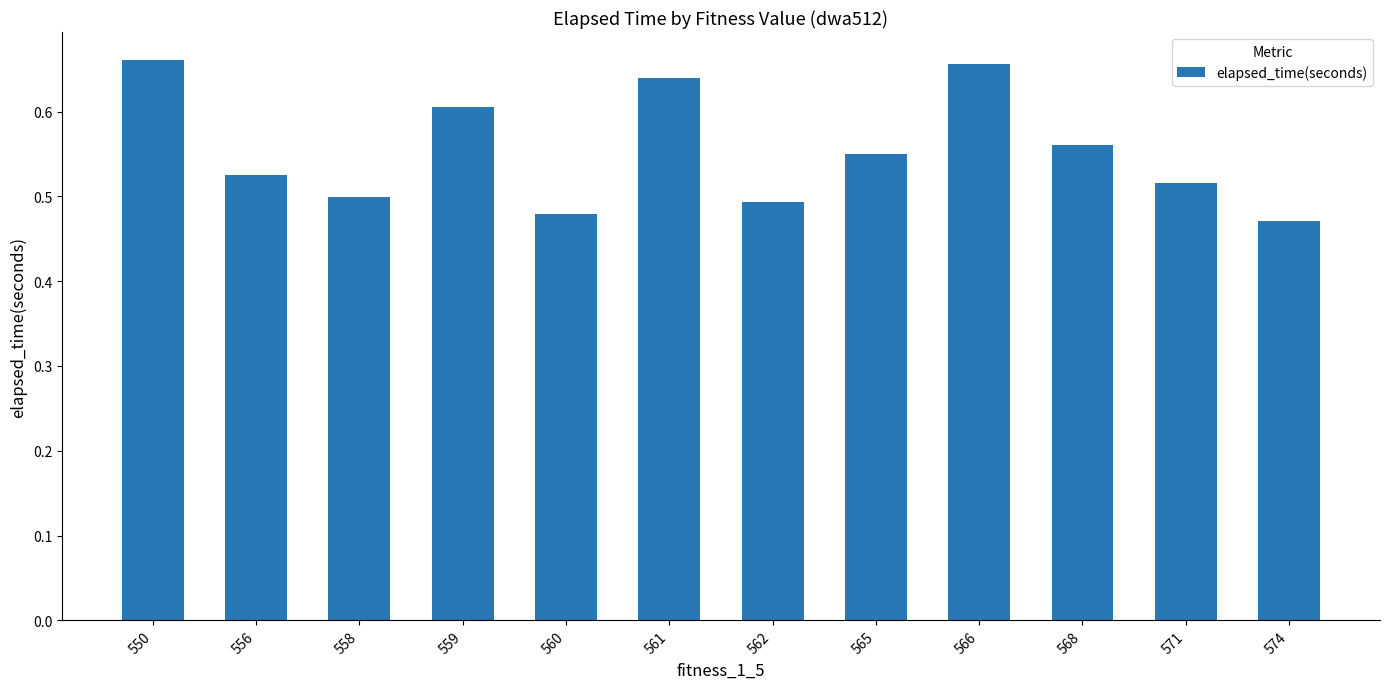

What is the change in value from 558 to 565?

+0.1